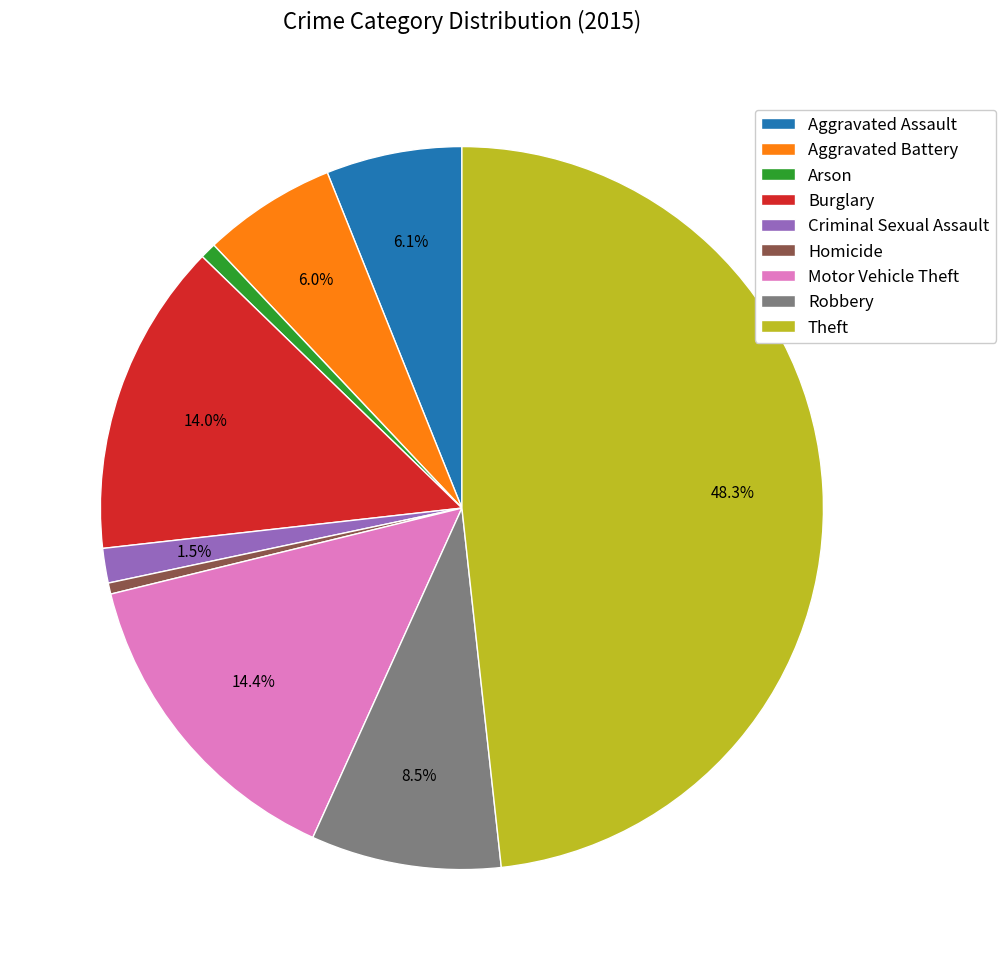

Count the number of slices in the pie.

9